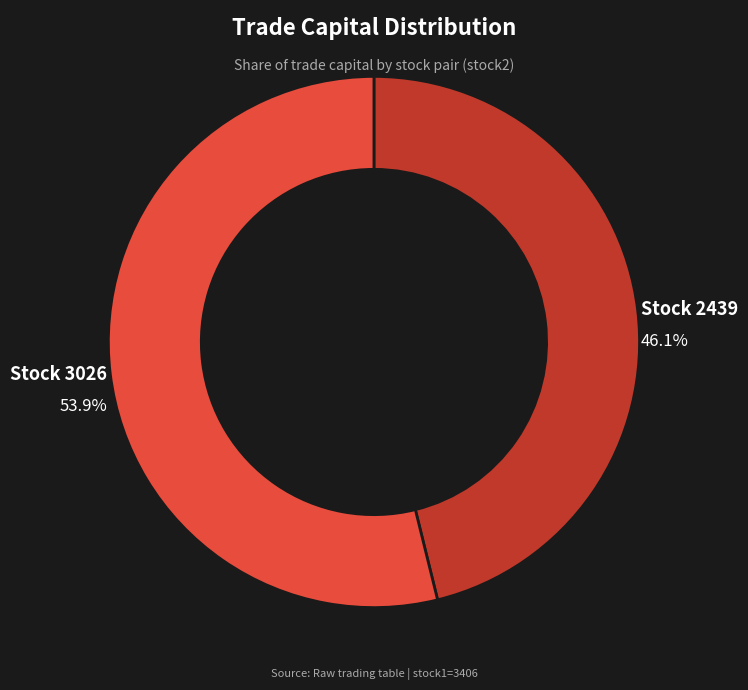

Count the number of slices in the pie.

2